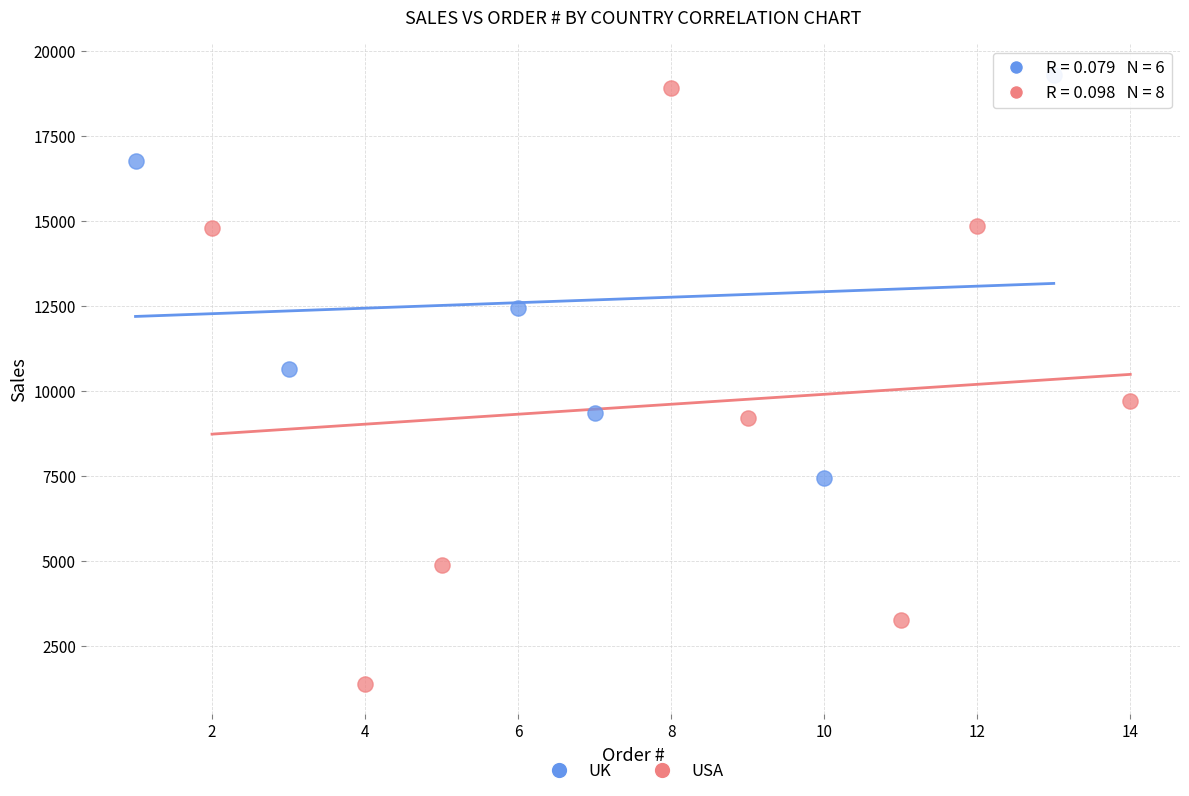

What are all the series names shown in the legend?

UK, USA